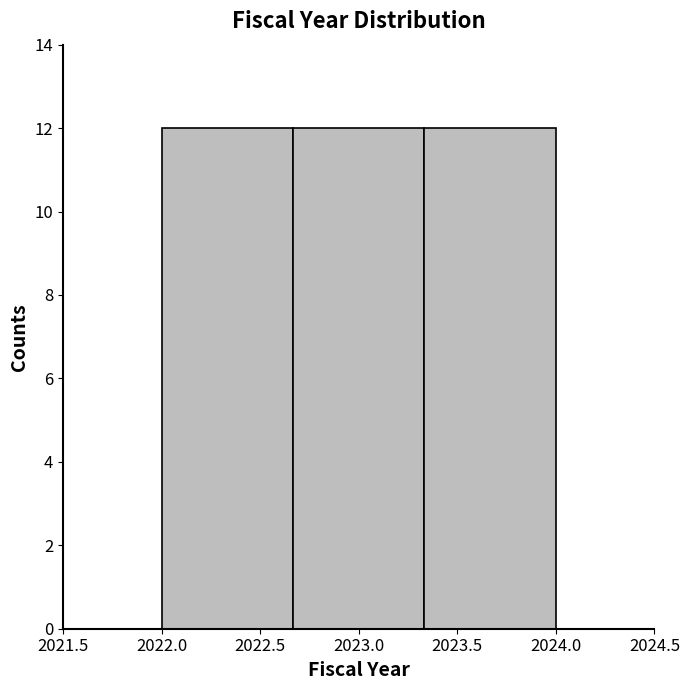

Reading left to right, transcribe this chart: for each bar, give the range it covers on the x-axis and its height. Neither the bar edges nor the heights are printed on the chart, so give them approximately, as read against the axes.

2022.00 to 2022.65: 12
2022.65 to 2023.35: 12
2023.35 to 2024.00: 12